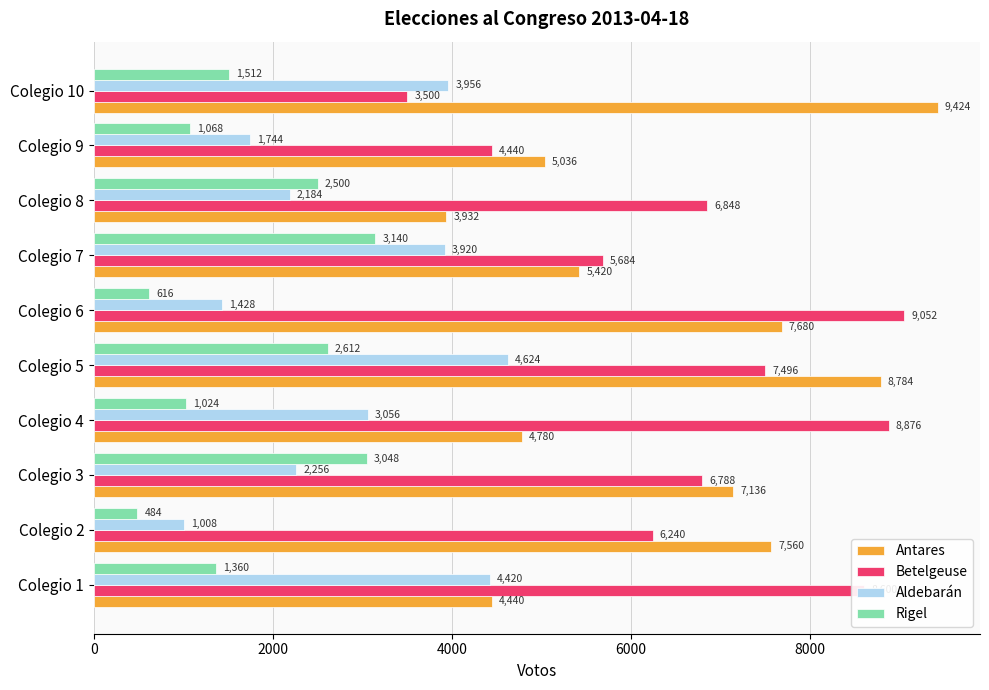

What is the spread (max minus min) of values at Colegio 9?

3968